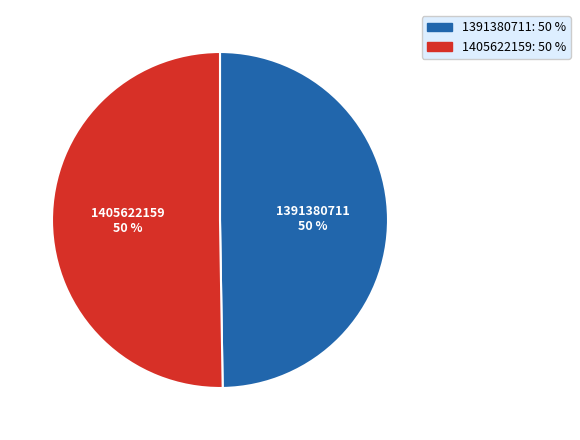

To the nearest percent, what is the combined percentage of 1391380711 and 1405622159?

100%